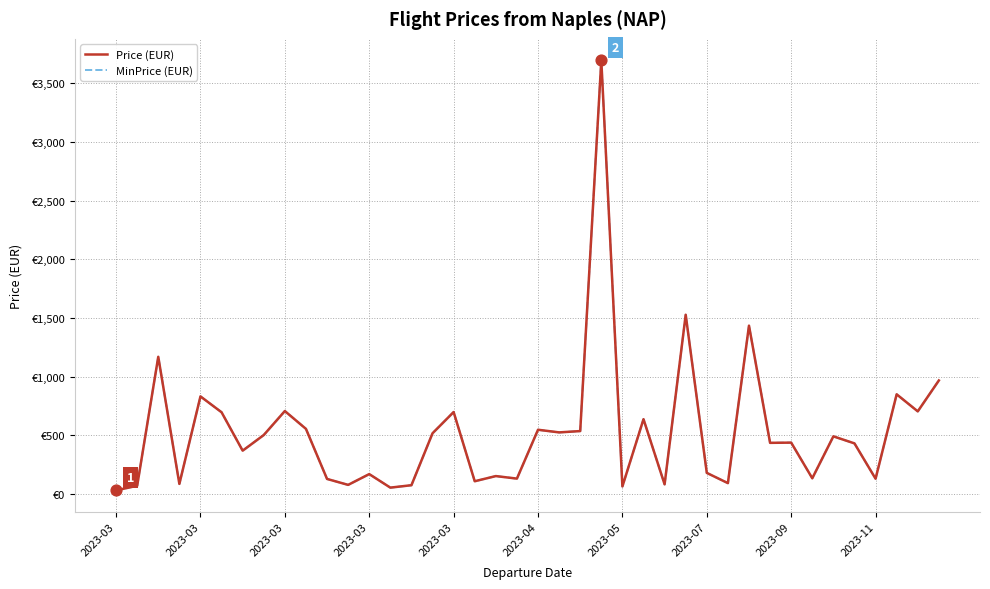

Which series has the widest spread of Y values?

Price (EUR)